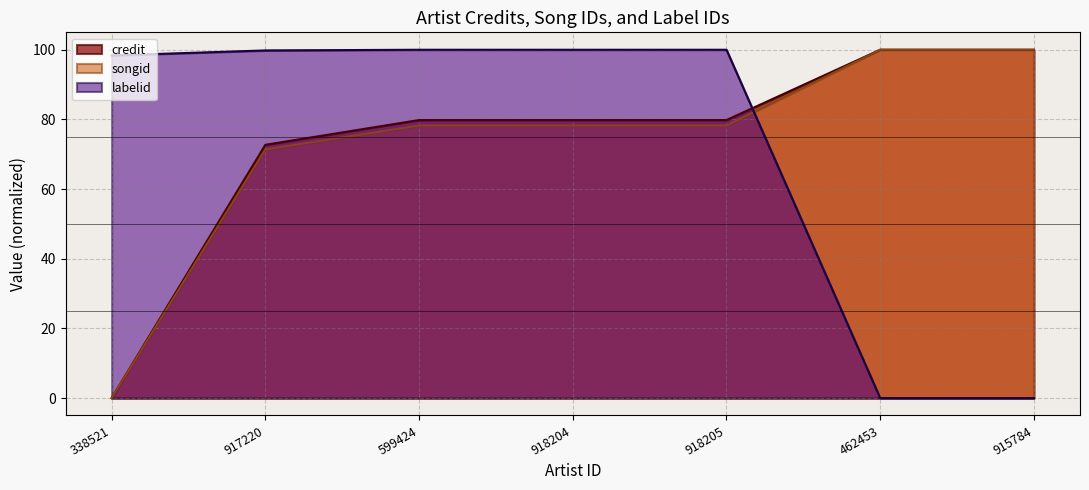

At how many categories does at least one series exceed 28?

7